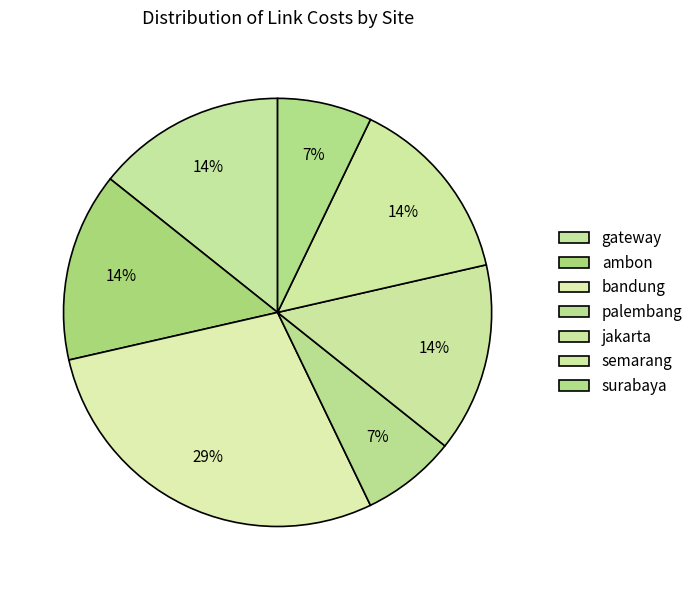

Count the number of slices in the pie.

7